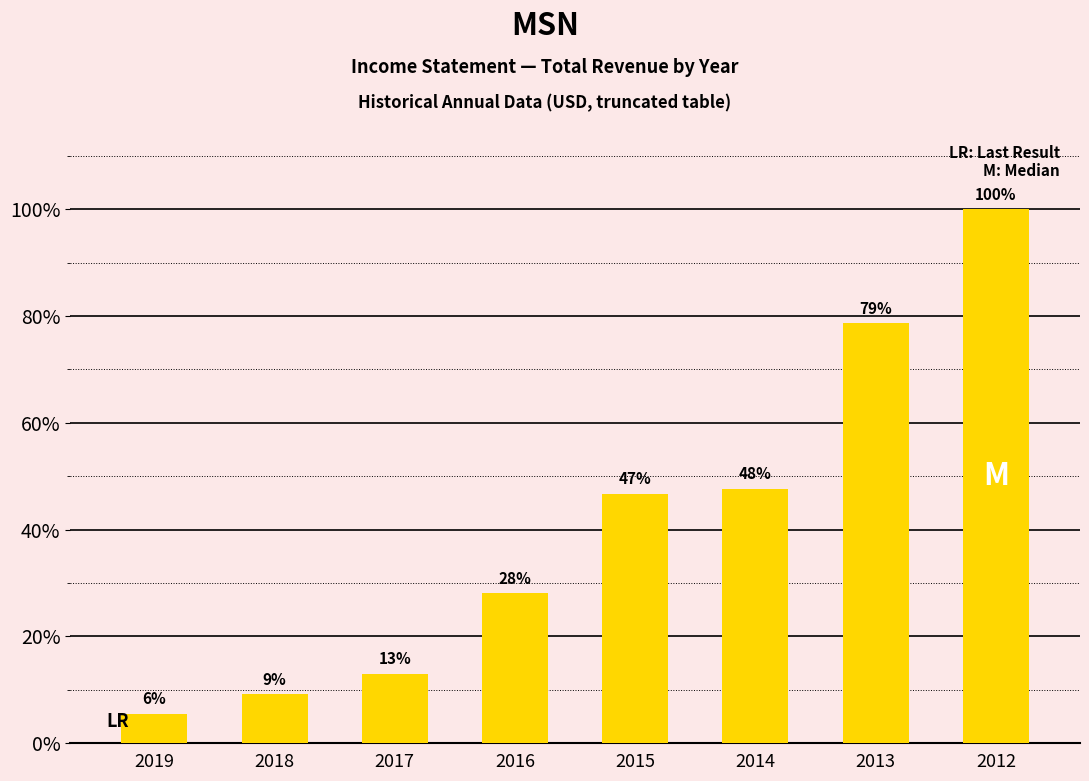

Which category has the highest value across all series?

2012